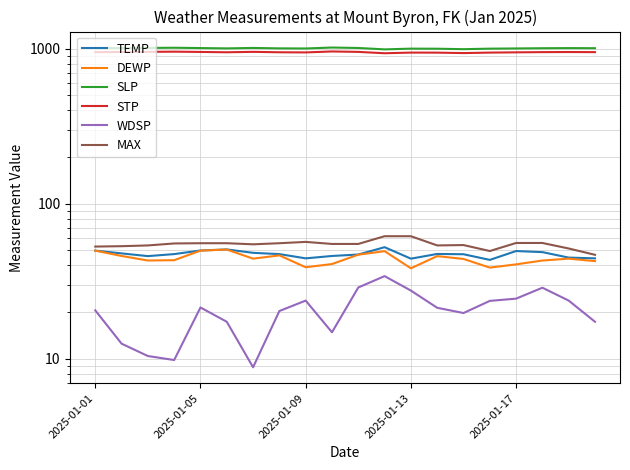

What is the value of the SLP point at the 5th from the left?

1010.4